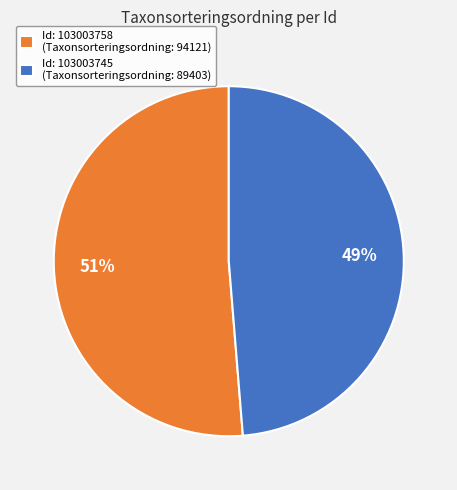

To the nearest percent, what percentage of the pie is Id: 103003758 (Taxonsorteringsordning: 94121)?

51%